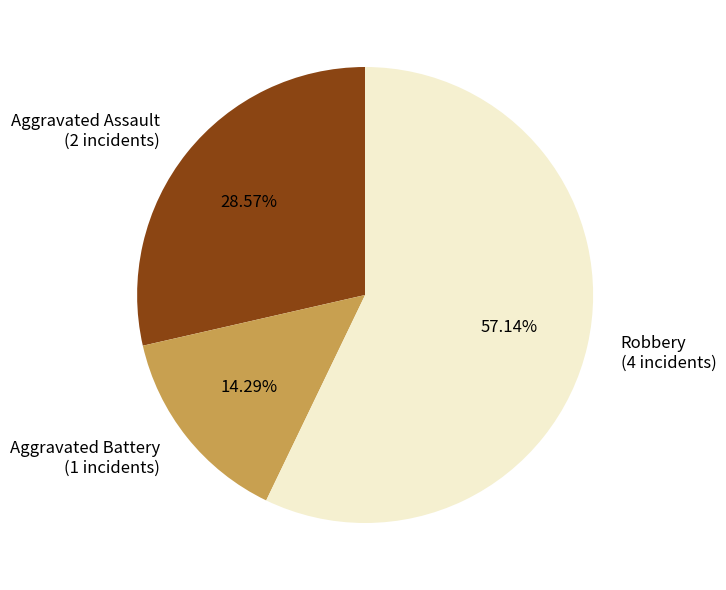

Count the number of slices in the pie.

3